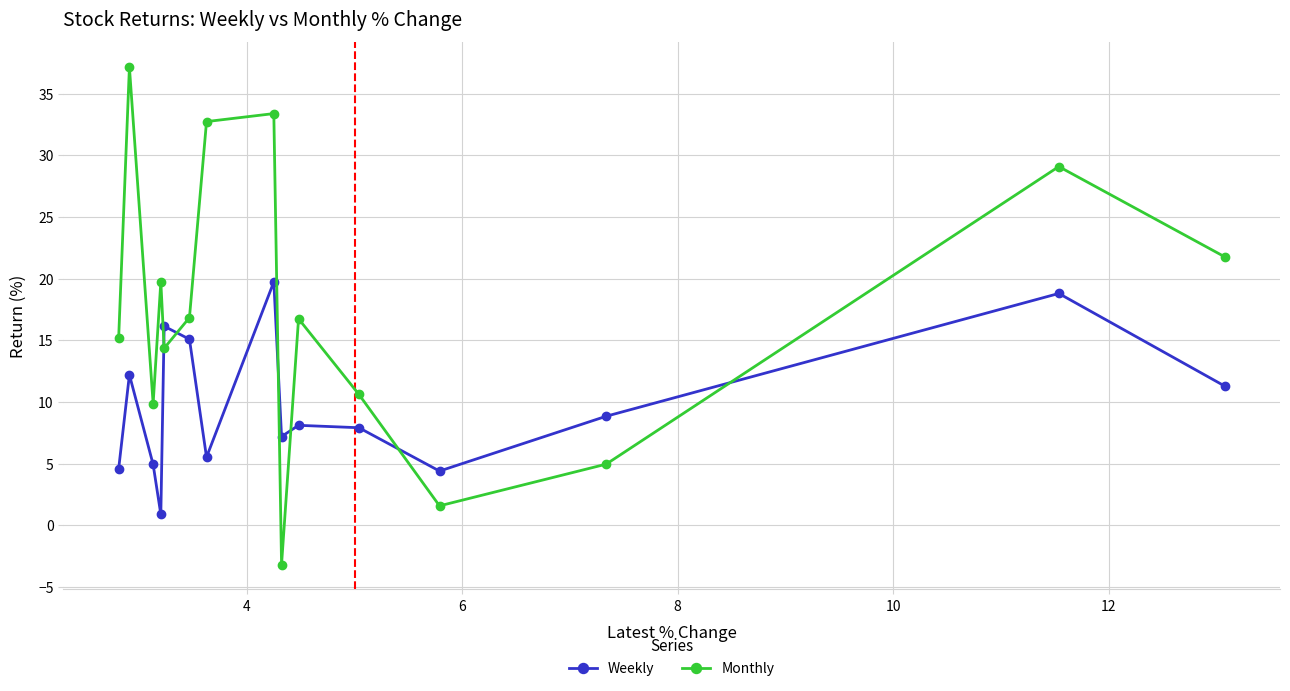

List the series in order of their peak value, lowest first.

Weekly, Monthly